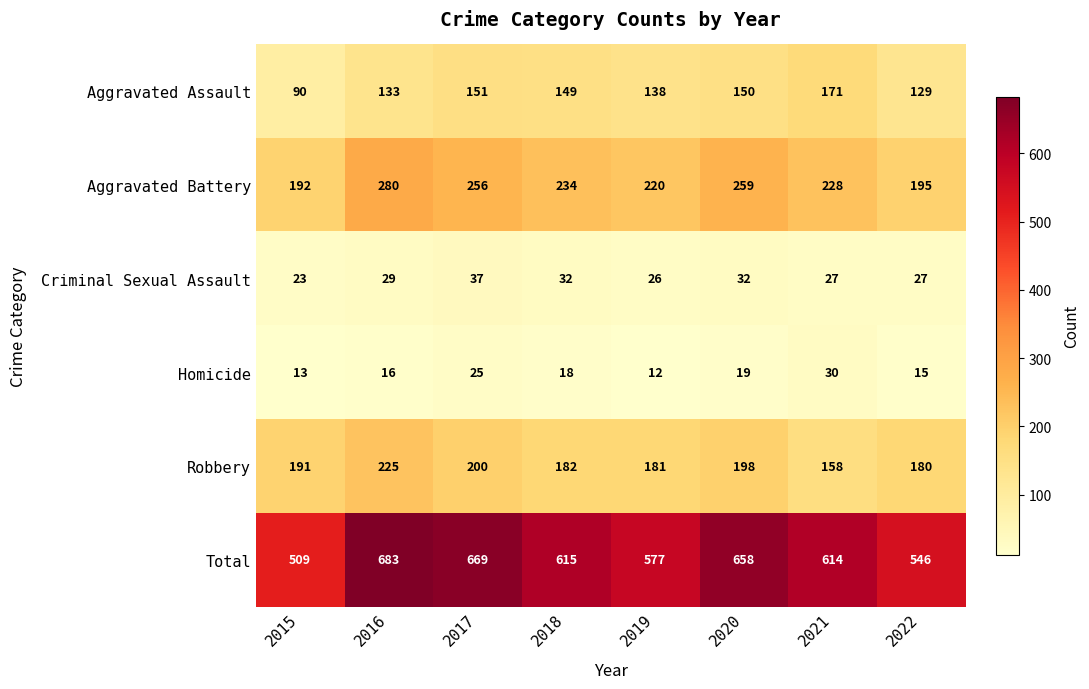

Rank the series at 2021 from lowest to highest value.

Criminal Sexual Assault, Homicide, Robbery, Aggravated Assault, Aggravated Battery, Total